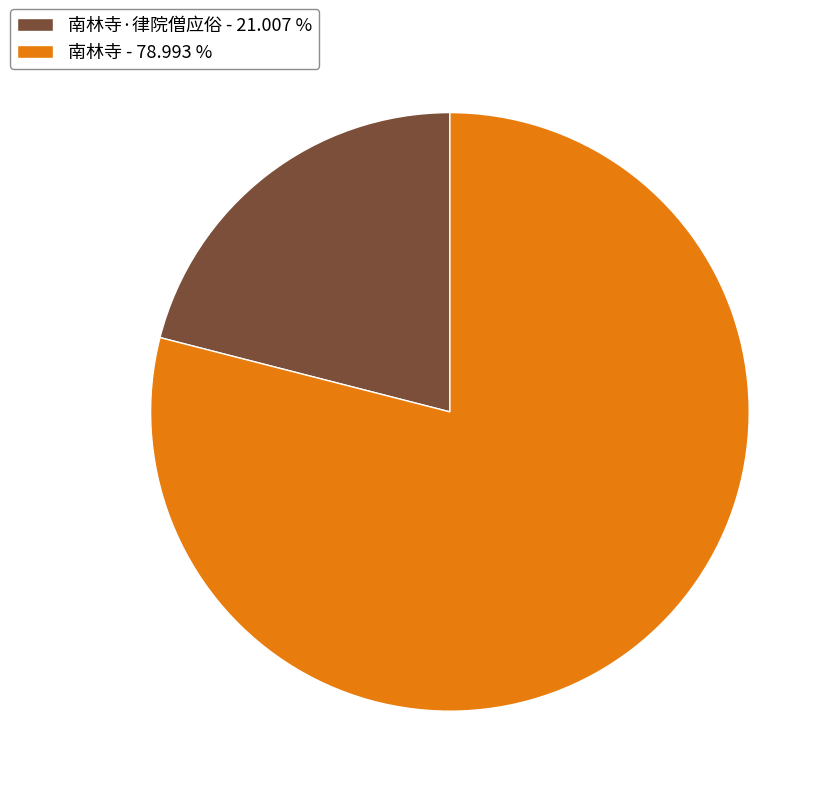

Do 南林寺·律院僧应俗 - 21.007 % and 南林寺 - 78.993 % together represent more than half of the pie?

Yes